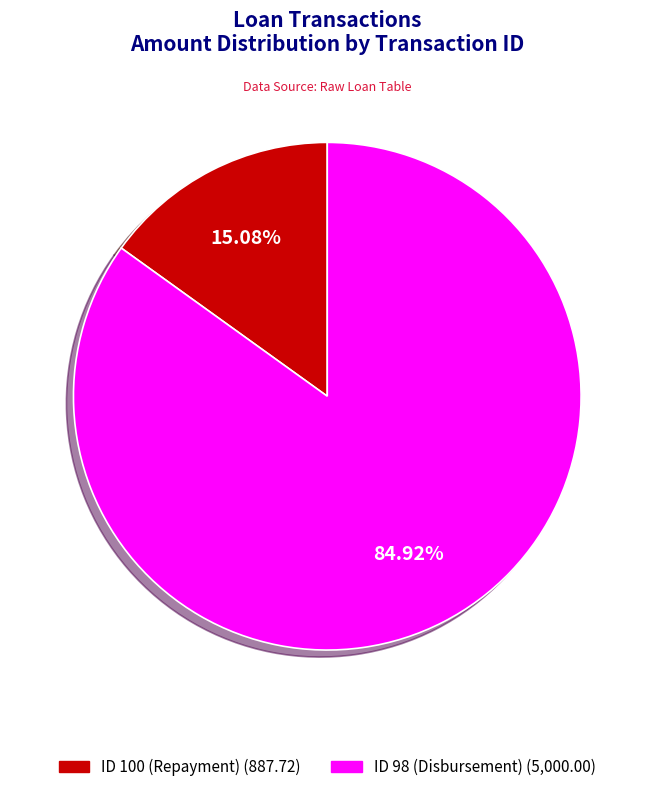

How many slices are in this pie chart?

2